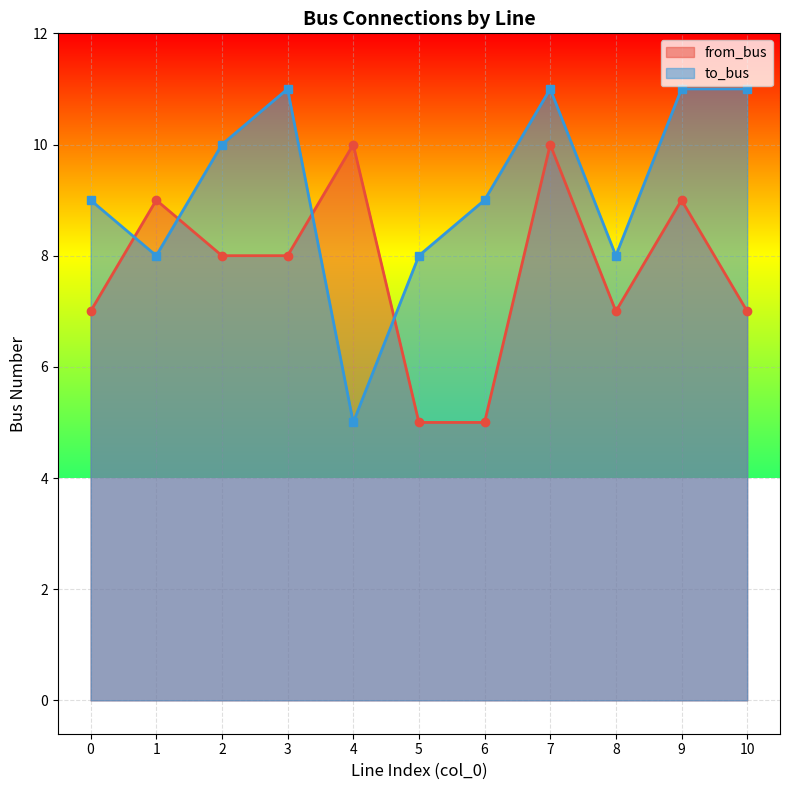

What is the minimum value shown in the chart?

5